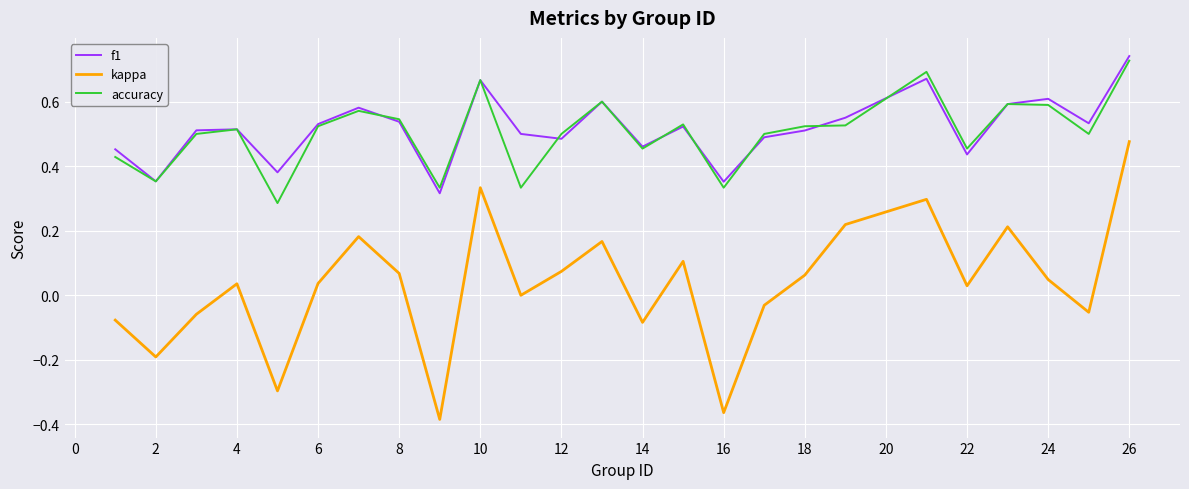

What is the difference between the maximum and minimum values in the kappa series?

0.9